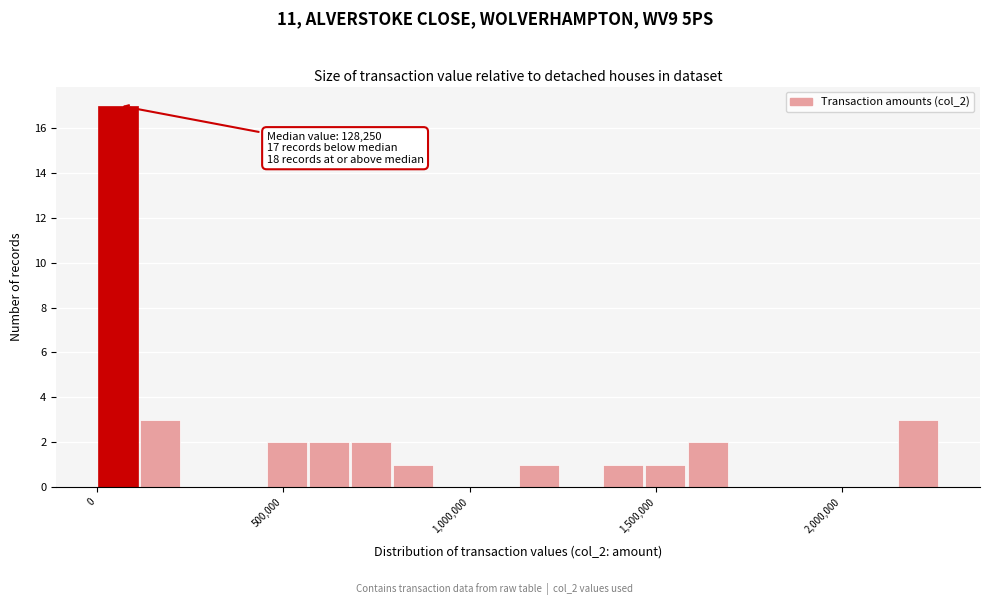

Read against the x-axis, roughly where is the centre of the tallest bar?

50000